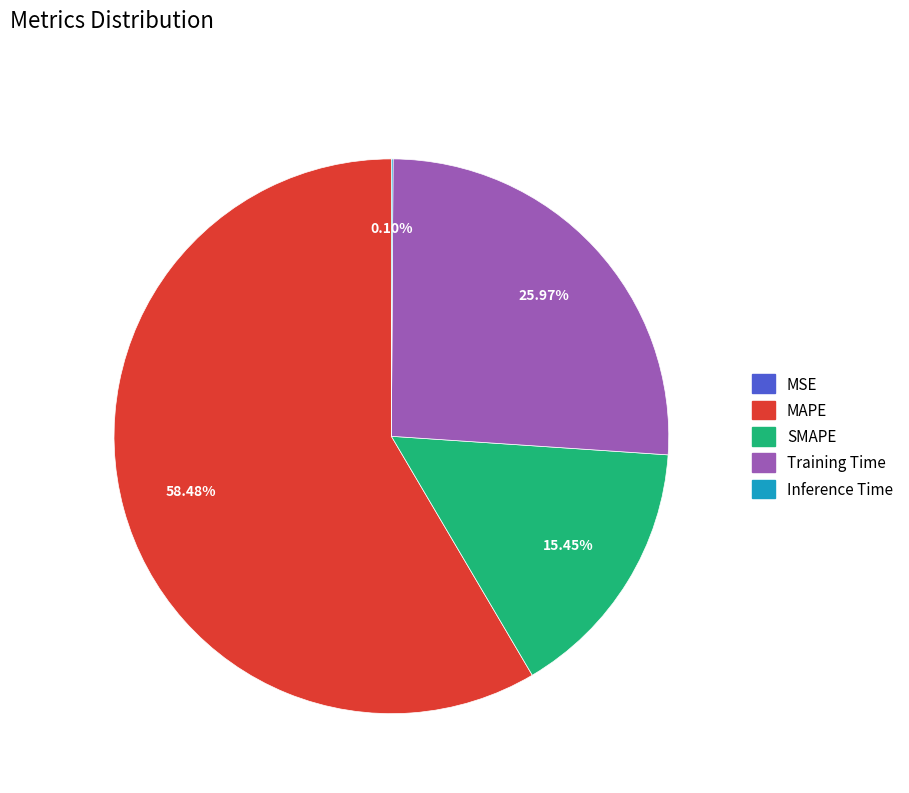

What is the majority slice?

MAPE